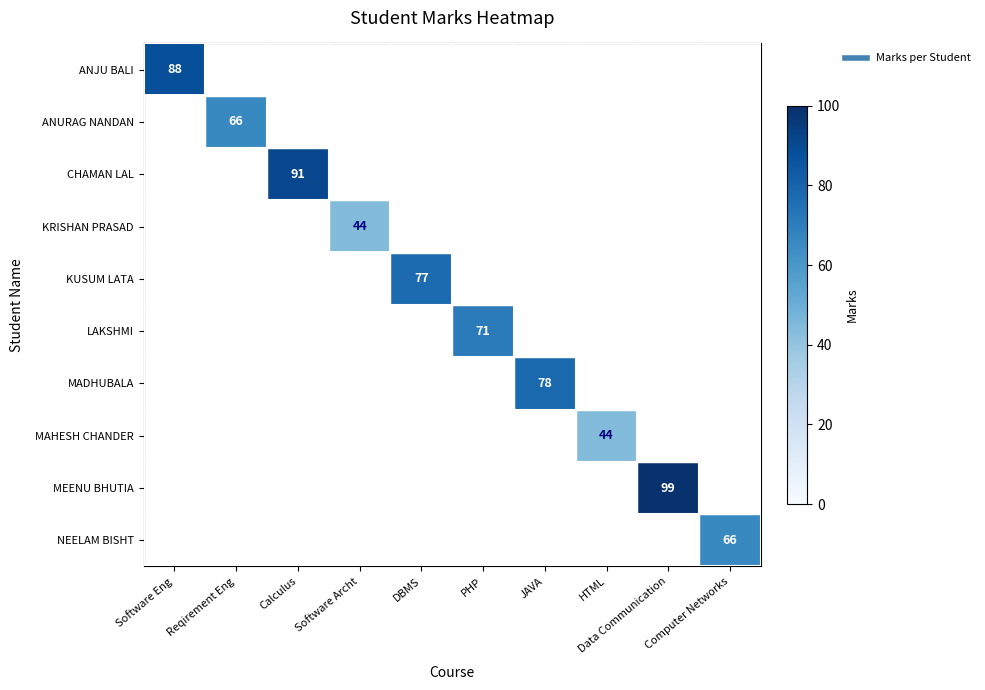

Which category has the highest value in the CHAMAN LAL series?

Calculus